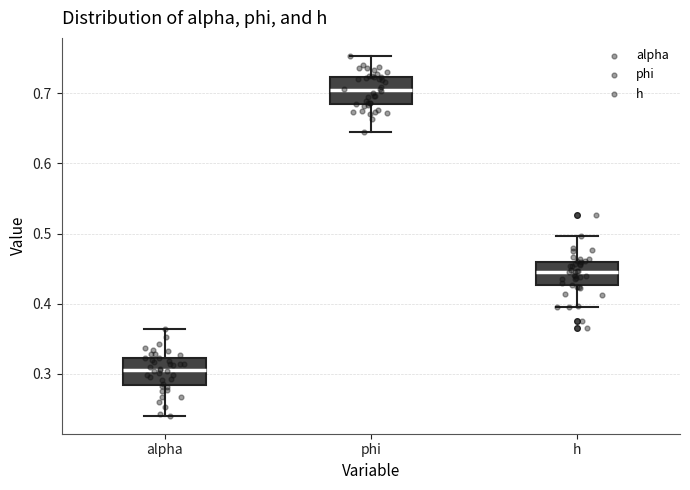

Reading left to right, read every box against the y-axis: the position of its median line, the range the box covers, and the ends of its whiskers. The values are not printed on the chart, so give them approximately, as read against the axis.

alpha: median 0.31, box 0.28 to 0.32, whiskers 0.24 to 0.36
phi: median 0.70, box 0.68 to 0.72, whiskers 0.65 to 0.75
h: median 0.45, box 0.43 to 0.46, whiskers 0.39 to 0.50